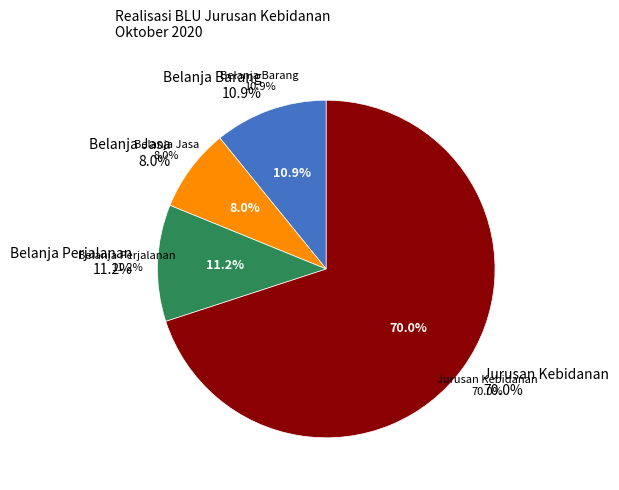

To the nearest percent, what portion does Belanja Jasa represent?

8%